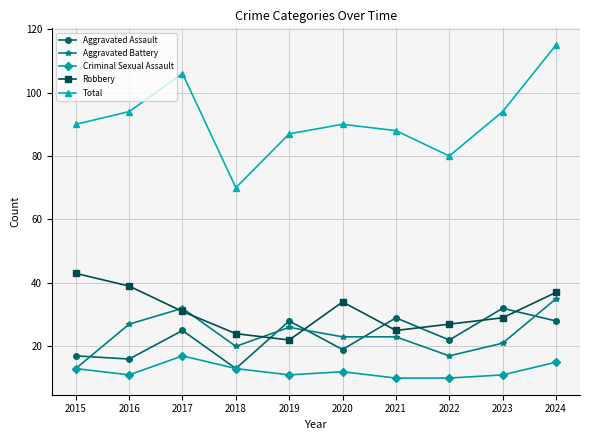

What is the value of the Total point at the 1st from the left?

90